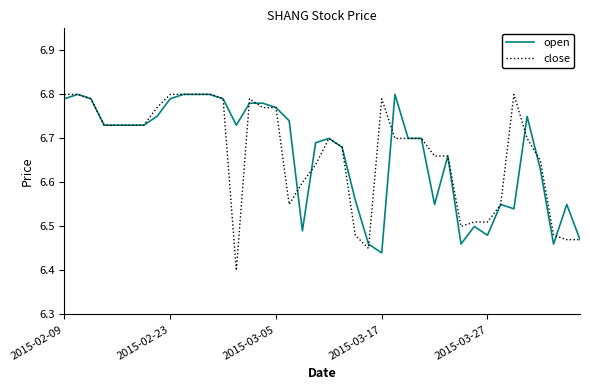

What are all the series names shown in the legend?

open, close